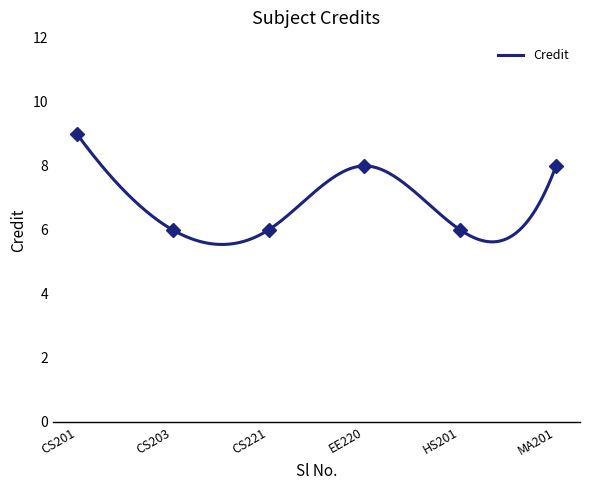

True or false: the data shows 8 at EE220.

True